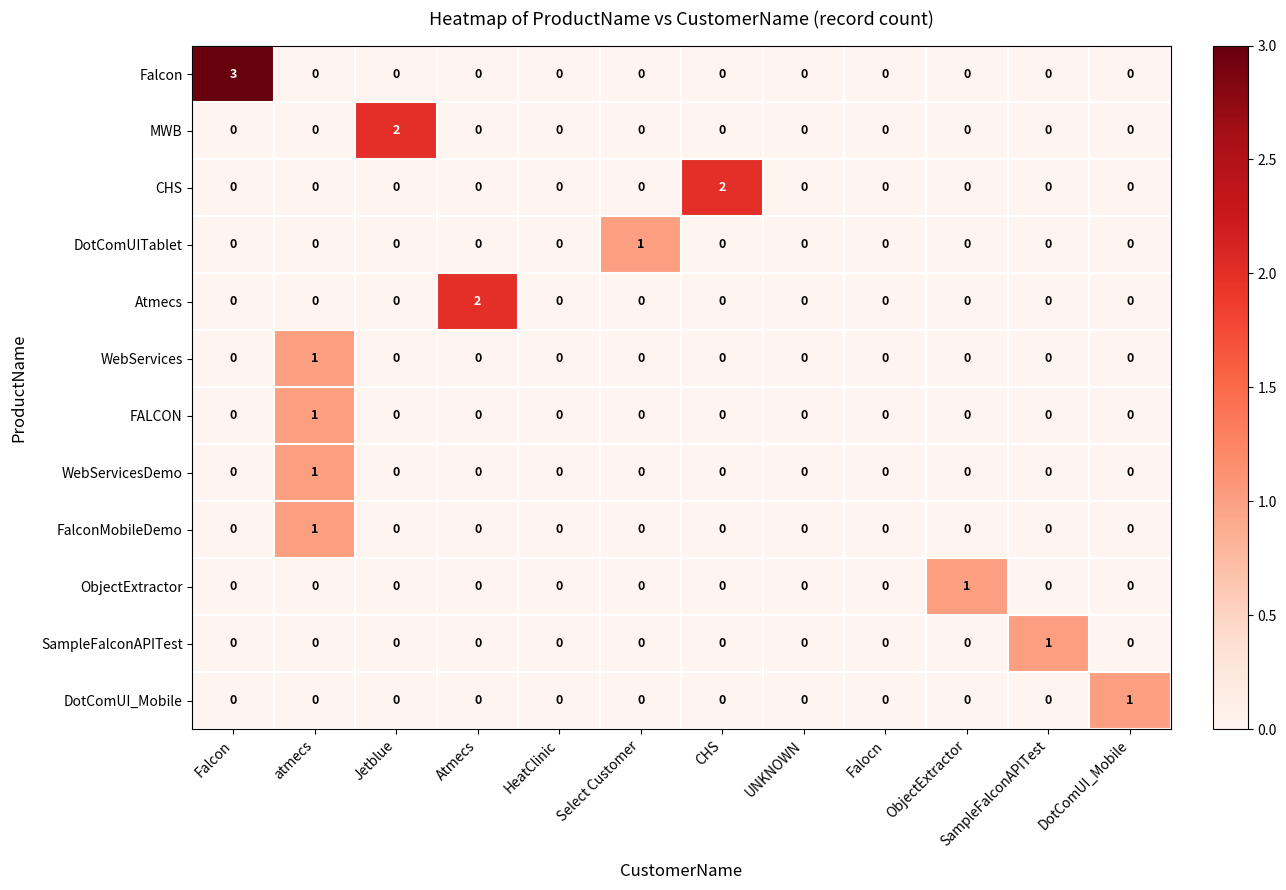

Which category has the highest value across all series?

Falcon